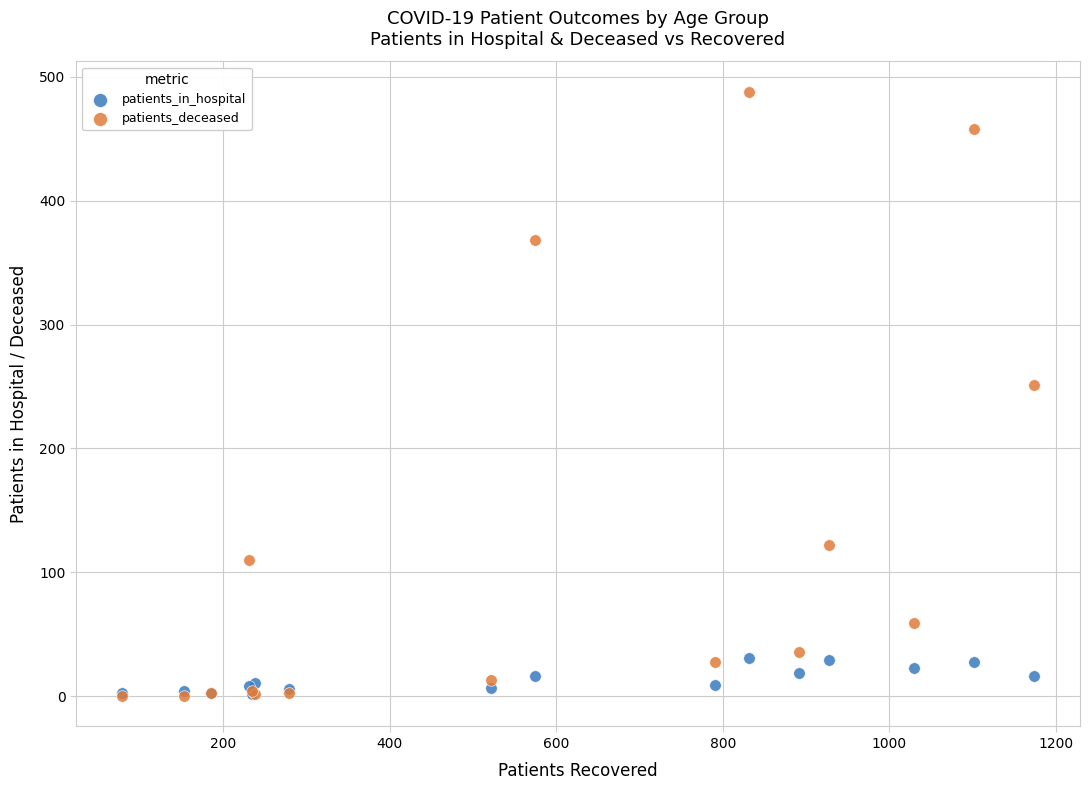

What are all the series names shown in the legend?

patients_in_hospital, patients_deceased